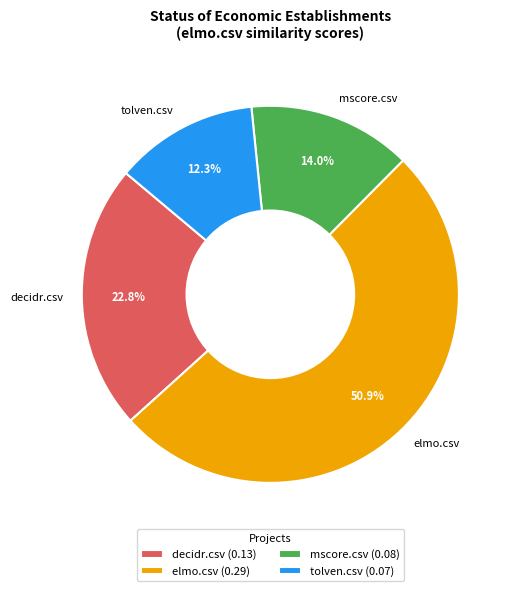

What is the ratio of the value at tolven.csv to the value at decidr.csv?

0.5